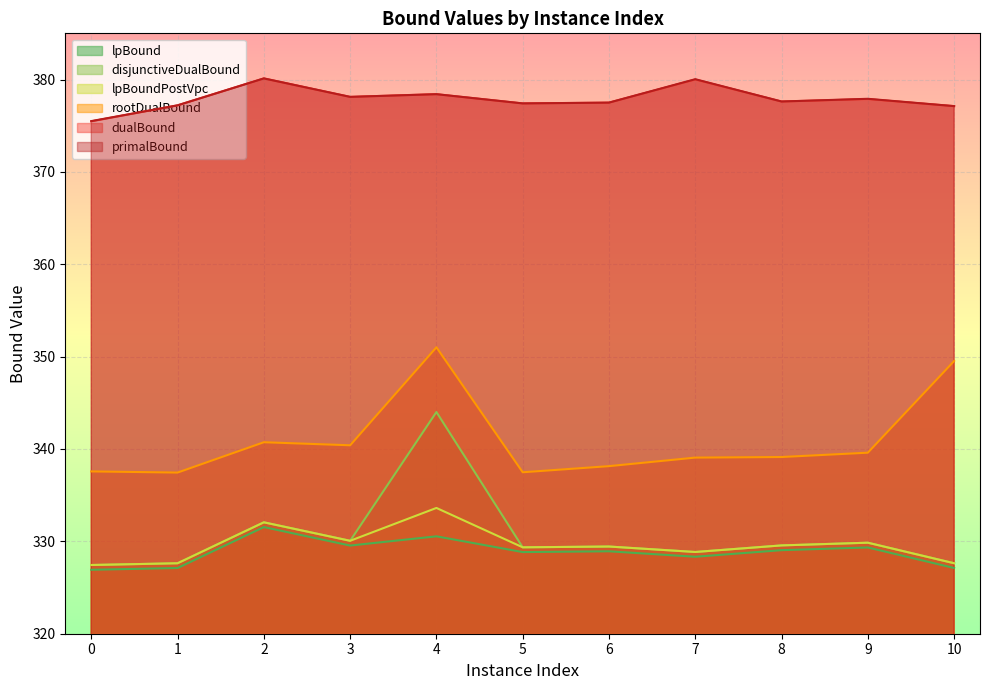

What is the difference between the second highest and minimum values in the disjunctiveDualBound series?

4.6